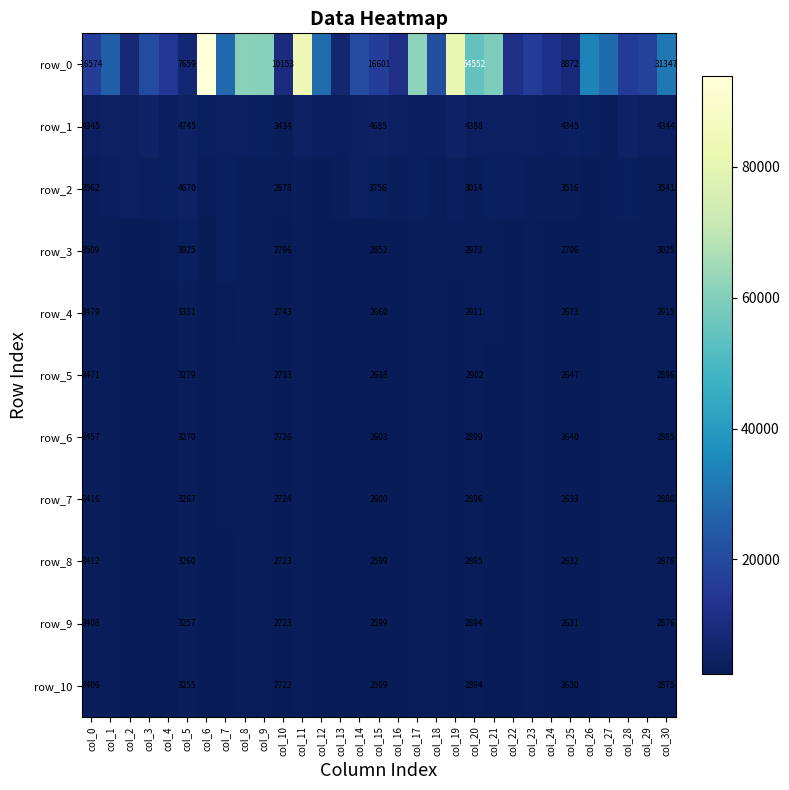

Reading left to right, list all the values displayed in this chart.

row_0: col_0=16574.4	col_1=26025.5	col_2=8340.3	col_3=20638.5	col_4=14985.0	col_5=7659.2	col_6=93846.1	col_7=28122.7	col_8=61686.1	col_9=60802.9	col_10=10153.3	col_11=83143.6	col_12=28703.1	col_13=7461.8	col_14=20554.2	col_15=16601.1	col_16=12075.0	col_17=61905.1	col_18=21143.2	col_19=81447.4	col_20=54552.5	col_21=59296.6	col_22=11837.4	col_23=16292.3	col_24=11608.7	col_25=8871.5	col_26=33595.2	col_27=28215.3	col_28=15729.8	col_29=18535.5	col_30=31346.8
row_1: col_0=4344.7	col_1=5005.7	col_2=4597.1	col_3=5097.2	col_4=4019.9	col_5=4744.8	col_6=3715.4	col_7=4525.7	col_8=4522.7	col_9=3751.8	col_10=3434.1	col_11=4669.4	col_12=3942.1	col_13=4133.1	col_14=4387.9	col_15=4684.5	col_16=4371.6	col_17=4231.5	col_18=4001.8	col_19=5153.0	col_20=4387.7	col_21=4563.2	col_22=4438.5	col_23=4435.9	col_24=4196.4	col_25=4345.3	col_26=3782.4	col_27=3511.8	col_28=5011.2	col_29=4303.3	col_30=4343.7
row_2: col_0=3562.4	col_1=4028.6	col_2=4312.4	col_3=4162.1	col_4=3838.7	col_5=4669.8	col_6=2890.7	col_7=3599.4	col_8=3338.7	col_9=3174.1	col_10=2878.1	col_11=3265.6	col_12=2810.9	col_13=3510.7	col_14=4380.2	col_15=3755.9	col_16=3262.7	col_17=3593.8	col_18=3137.3	col_19=3937.9	col_20=3014.3	col_21=3803.3	col_22=3943.7	col_23=3575.2	col_24=3277.9	col_25=3516.1	col_26=2684.8	col_27=3325.1	col_28=3643.6	col_29=3334.2	col_30=3540.9
row_3: col_0=3508.7	col_1=3573.4	col_2=2755.8	col_3=2846.2	col_4=3055.3	col_5=3924.8	col_6=2809.0	col_7=3599.4	col_8=3239.1	col_9=3131.3	col_10=2796.0	col_11=3088.1	col_12=2714.6	col_13=2554.5	col_14=2728.2	col_15=2852.0	col_16=2765.4	col_17=3222.8	col_18=3086.1	col_19=2920.7	col_20=2973.0	col_21=2907.7	col_22=2861.5	col_23=3057.4	col_24=2756.8	col_25=2706.1	col_26=2627.9	col_27=3322.1	col_28=3063.7	col_29=3301.8	col_30=3025.0
row_4: col_0=3478.6	col_1=3396.7	col_2=2707.4	col_3=2757.2	col_4=2813.5	col_5=3331.0	col_6=2770.1	col_7=2936.4	col_8=3233.2	col_9=3112.7	col_10=2742.7	col_11=3052.3	col_12=2591.8	col_13=2530.0	col_14=2656.6	col_15=2660.3	col_16=2741.9	col_17=3188.2	col_18=3044.2	col_19=2589.1	col_20=2911.4	col_21=2874.2	col_22=2811.9	col_23=3010.1	col_24=2733.1	col_25=2673.5	col_26=2610.2	col_27=3320.0	col_28=2963.9	col_29=3219.7	col_30=2915.4
row_5: col_0=3471.4	col_1=3389.8	col_2=2691.6	col_3=2742.4	col_4=2760.7	col_5=3279.3	col_6=2746.6	col_7=2907.8	col_8=3217.9	col_9=3106.1	col_10=2733.2	col_11=3049.4	col_12=2586.1	col_13=2521.8	col_14=2629.3	col_15=2638.1	col_16=2737.3	col_17=3174.3	col_18=3038.2	col_19=2537.7	col_20=2902.2	col_21=2825.0	col_22=2800.9	col_23=2977.1	col_24=2697.1	col_25=2646.6	col_26=2594.6	col_27=3319.7	col_28=2952.0	col_29=3191.3	col_30=2895.5
row_6: col_0=3456.8	col_1=3374.2	col_2=2688.2	col_3=2732.5	col_4=2747.4	col_5=3270.3	col_6=2742.0	col_7=2871.3	col_8=3209.1	col_9=3094.3	col_10=2726.4	col_11=3045.3	col_12=2578.9	col_13=2517.2	col_14=2609.2	col_15=2602.8	col_16=2717.6	col_17=3163.9	col_18=3035.0	col_19=2525.0	col_20=2898.7	col_21=2807.6	col_22=2800.3	col_23=2971.1	col_24=2687.6	col_25=2640.2	col_26=2591.9	col_27=3319.6	col_28=2936.4	col_29=3179.7	col_30=2884.7
row_7: col_0=3416.2	col_1=3374.2	col_2=2687.7	col_3=2727.2	col_4=2739.9	col_5=3266.9	col_6=2737.4	col_7=2867.3	col_8=3207.8	col_9=3091.9	col_10=2723.9	col_11=3037.2	col_12=2576.1	col_13=2514.9	col_14=2604.3	col_15=2600.2	col_16=2715.6	col_17=3160.0	col_18=3034.7	col_19=2516.7	col_20=2895.8	col_21=2805.8	col_22=2799.9	col_23=2967.9	col_24=2683.6	col_25=2632.9	col_26=2586.9	col_27=3319.5	col_28=2932.9	col_29=3176.1	col_30=2880.0
row_8: col_0=3411.9	col_1=3365.5	col_2=2686.8	col_3=2726.8	col_4=2737.3	col_5=3259.7	col_6=2736.8	col_7=2862.5	col_8=3207.3	col_9=3090.5	col_10=2723.2	col_11=3033.9	col_12=2575.2	col_13=2514.5	col_14=2599.6	col_15=2599.4	col_16=2711.5	col_17=3155.7	col_18=3029.2	col_19=2515.6	col_20=2895.0	col_21=2803.5	col_22=2799.5	col_23=2967.2	col_24=2682.0	col_25=2631.9	col_26=2584.8	col_27=3319.5	col_28=2930.8	col_29=3173.9	col_30=2877.7
row_9: col_0=3407.5	col_1=3362.1	col_2=2686.4	col_3=2726.0	col_4=2736.9	col_5=3256.6	col_6=2736.4	col_7=2858.9	col_8=3206.3	col_9=3089.8	col_10=2722.8	col_11=3033.4	col_12=2574.8	col_13=2514.1	col_14=2598.8	col_15=2599.0	col_16=2710.5	col_17=3152.8	col_18=3028.8	col_19=2511.7	col_20=2894.1	col_21=2796.8	col_22=2799.4	col_23=2966.5	col_24=2680.8	col_25=2631.1	col_26=2584.2	col_27=3319.4	col_28=2929.9	col_29=3173.6	col_30=2876.3
row_10: col_0=3406.2	col_1=3359.1	col_2=2685.9	col_3=2725.4	col_4=2736.4	col_5=3254.8	col_6=2736.2	col_7=2852.2	col_8=3205.8	col_9=3089.7	col_10=2722.4	col_11=3033.2	col_12=2574.6	col_13=2513.9	col_14=2598.7	col_15=2598.9	col_16=2709.6	col_17=3150.1	col_18=3028.4	col_19=2510.3	col_20=2893.6	col_21=2795.4	col_22=2799.3	col_23=2965.8	col_24=2678.3	col_25=2630.2	col_26=2583.9	col_27=3319.3	col_28=2929.6	col_29=3173.3	col_30=2875.3